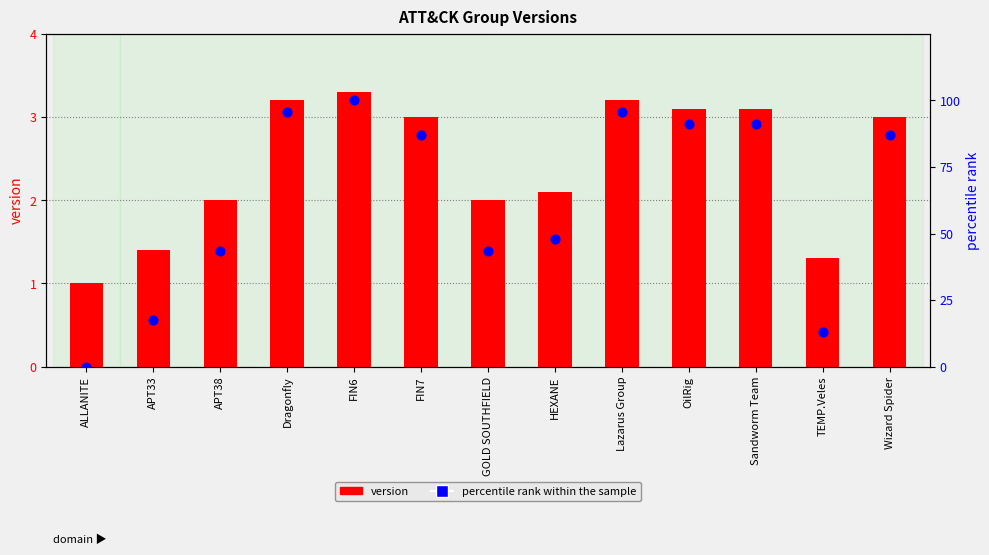

At which category is the sum across all series the highest?

FIN6